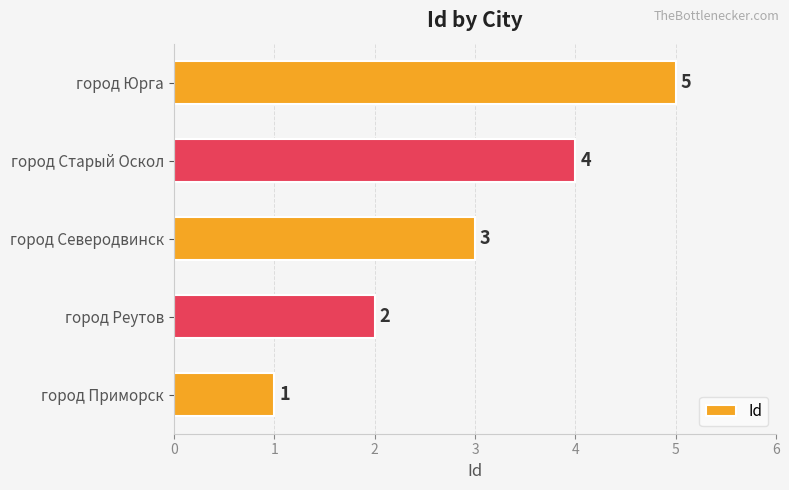

What is the difference between the maximum and second lowest values?

3